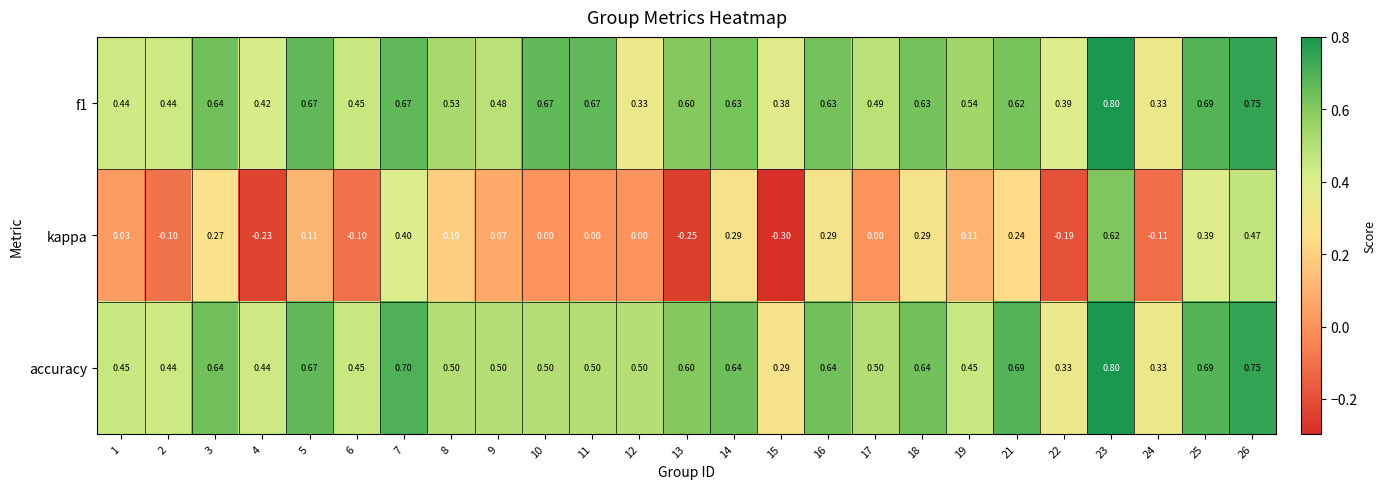

Is the value of accuracy at 11 greater than the value of kappa at 12?

Yes